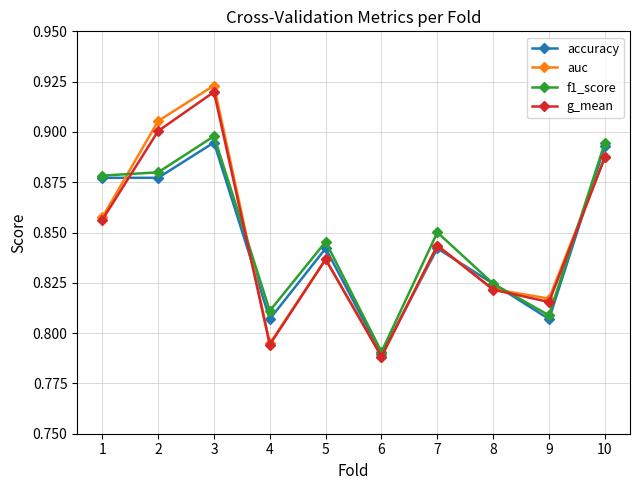

How many intersections are there between g_mean and f1_score?

4